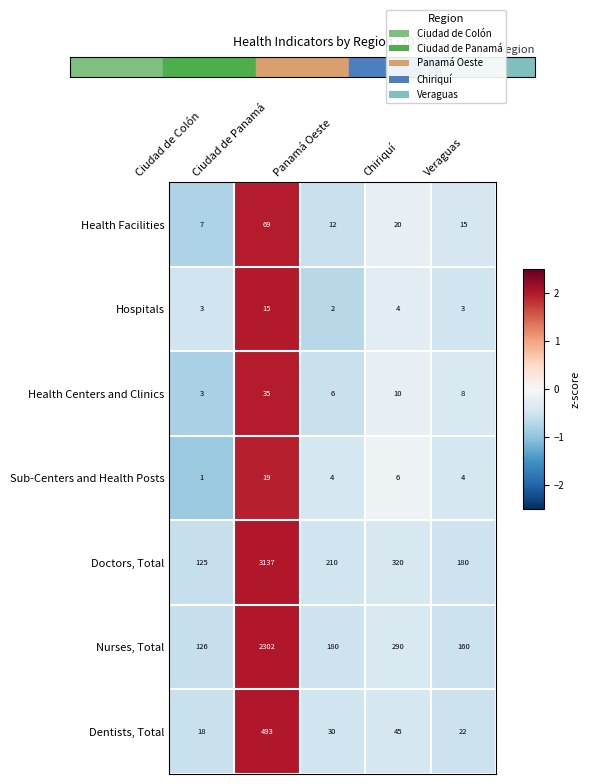

Is it true that Dentists, Total equals 75 at Chiriquí?

False